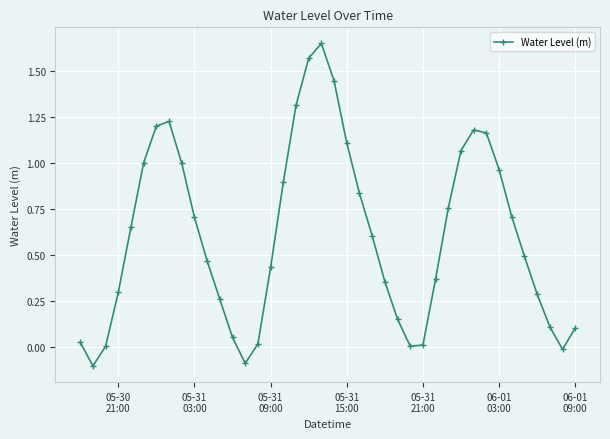

How many interior local valleys (lower than both neighbors) does the data have?

4